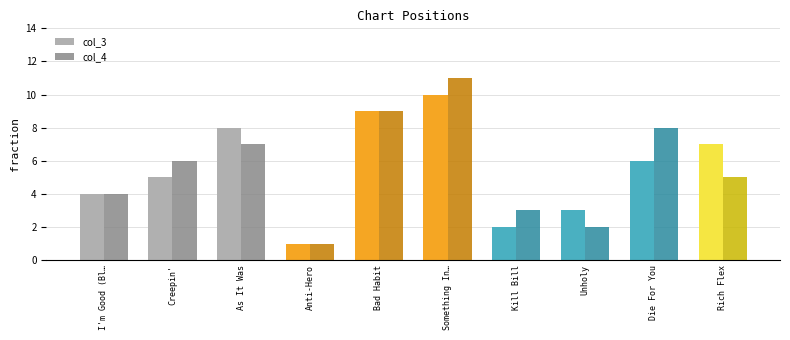

Which category has the lowest value in the col_4 series?

Anti-Hero